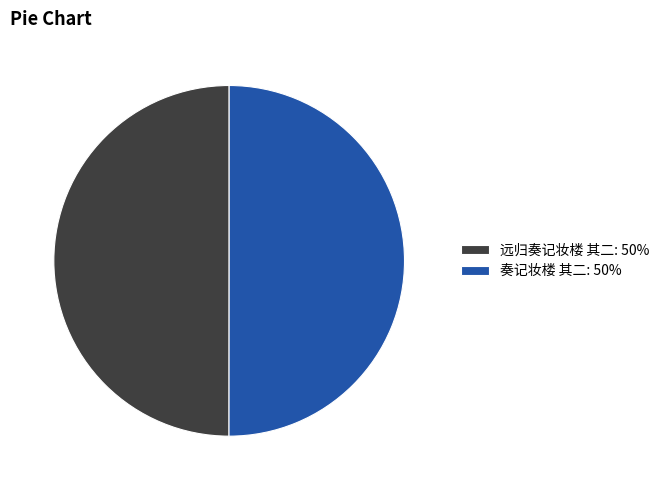

What is the ratio of the value at 远归奏记妆楼 其二: 50% to the value at 奏记妆楼 其二: 50%?

1.0